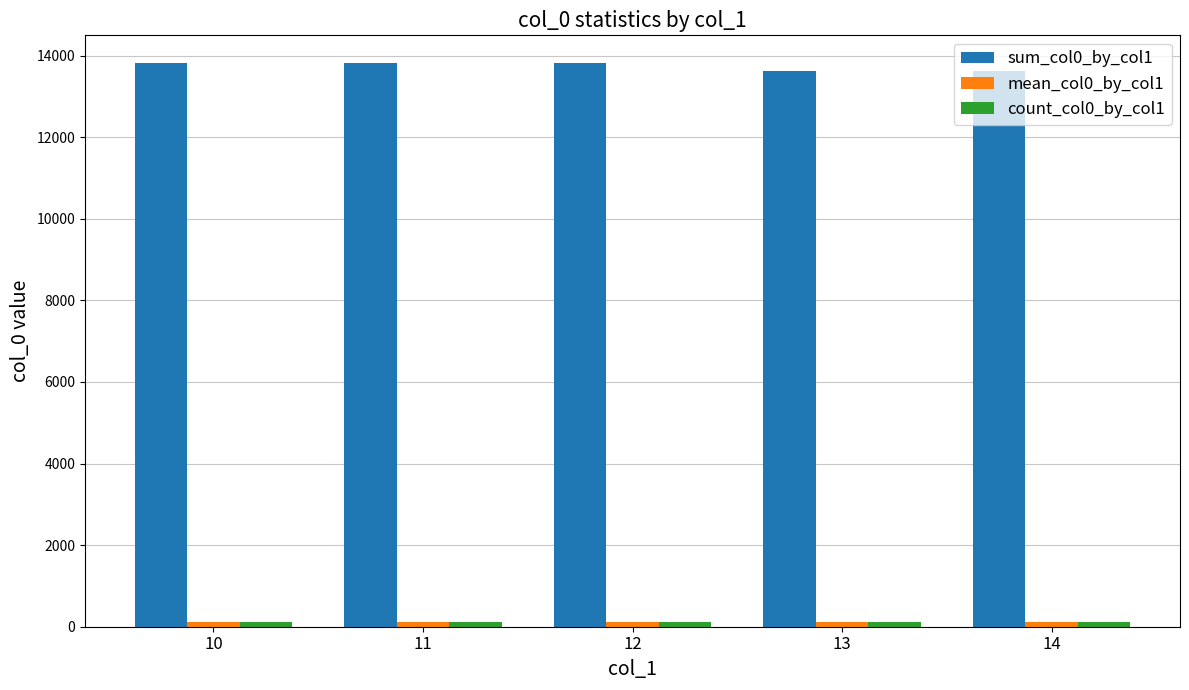

What is the value of the sum_col0_by_col1 bar at the 2nd from the left?

13805.0